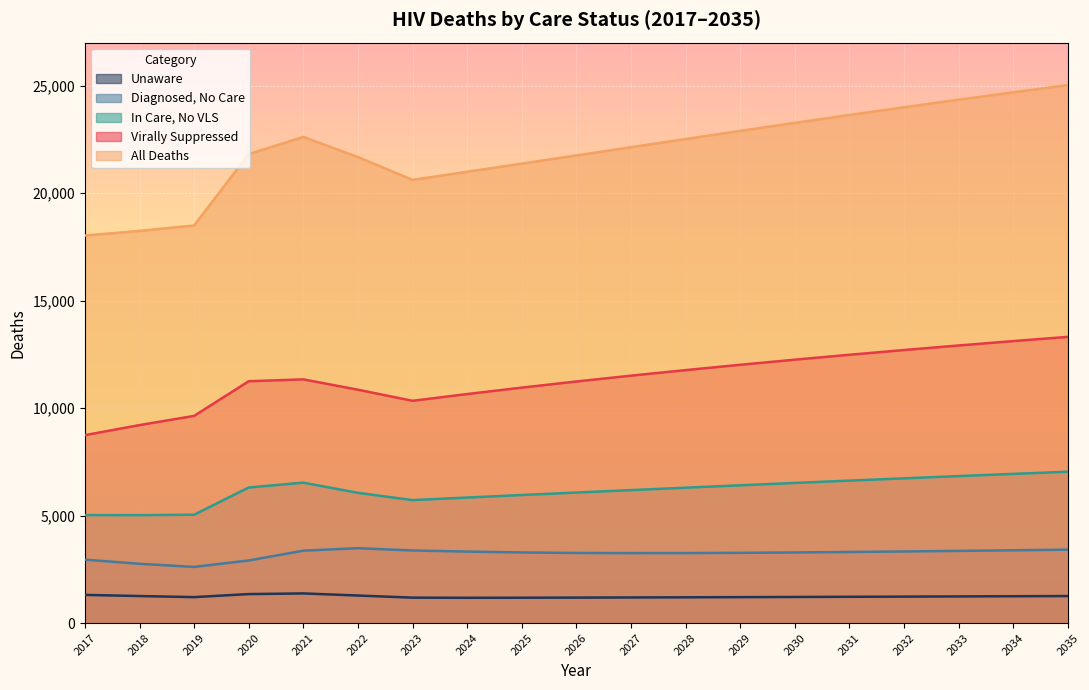

How many interior local valleys does the deathsAll series have?

1